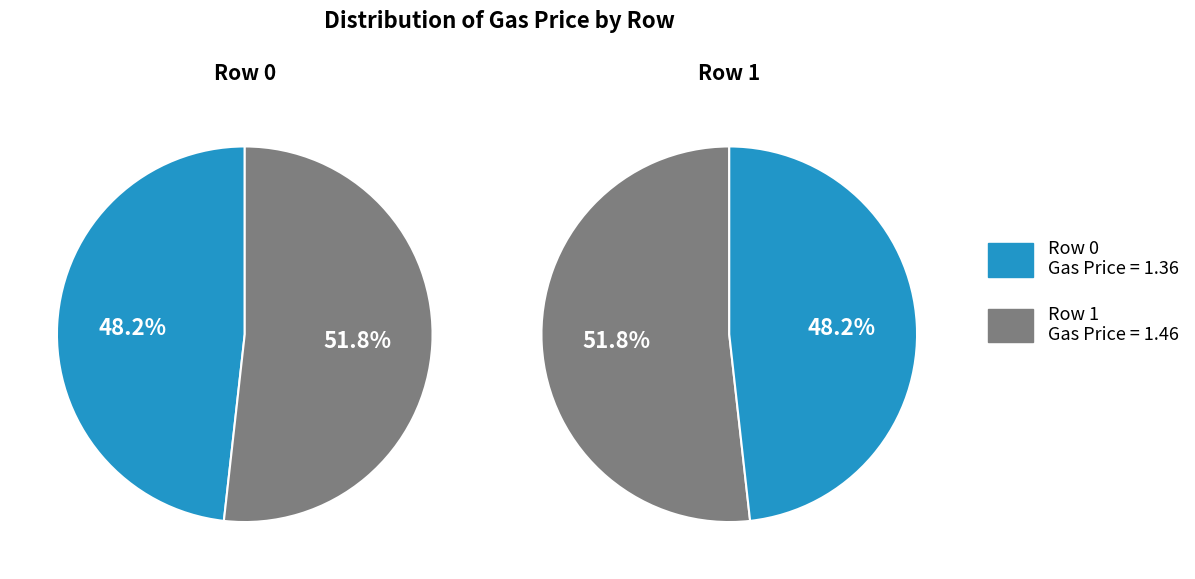

To the nearest percent, what is the average slice percentage?

50%